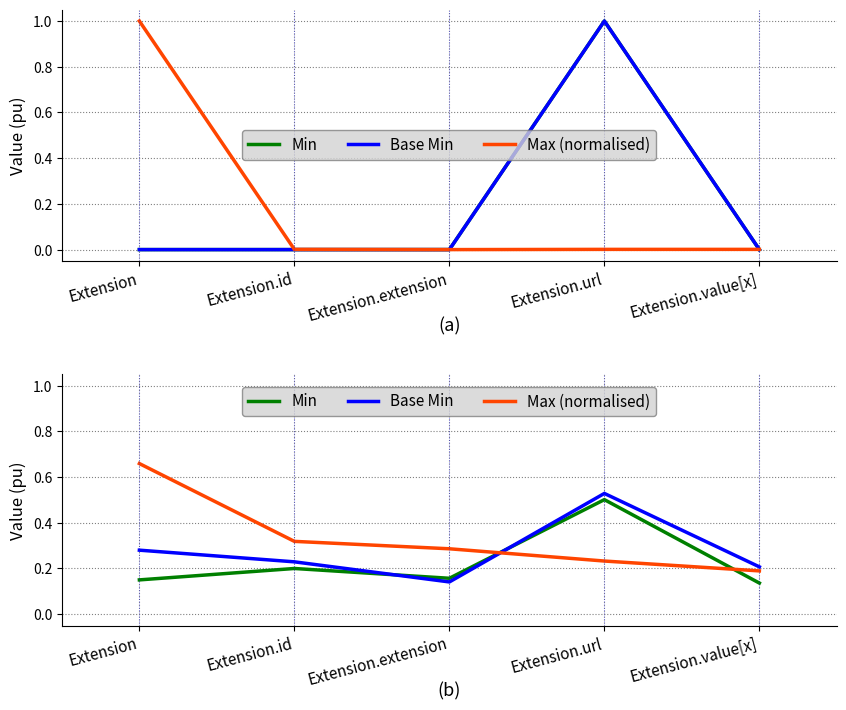

What is the sum of the Max (normalised) values at Extension.url and Extension?

0.9